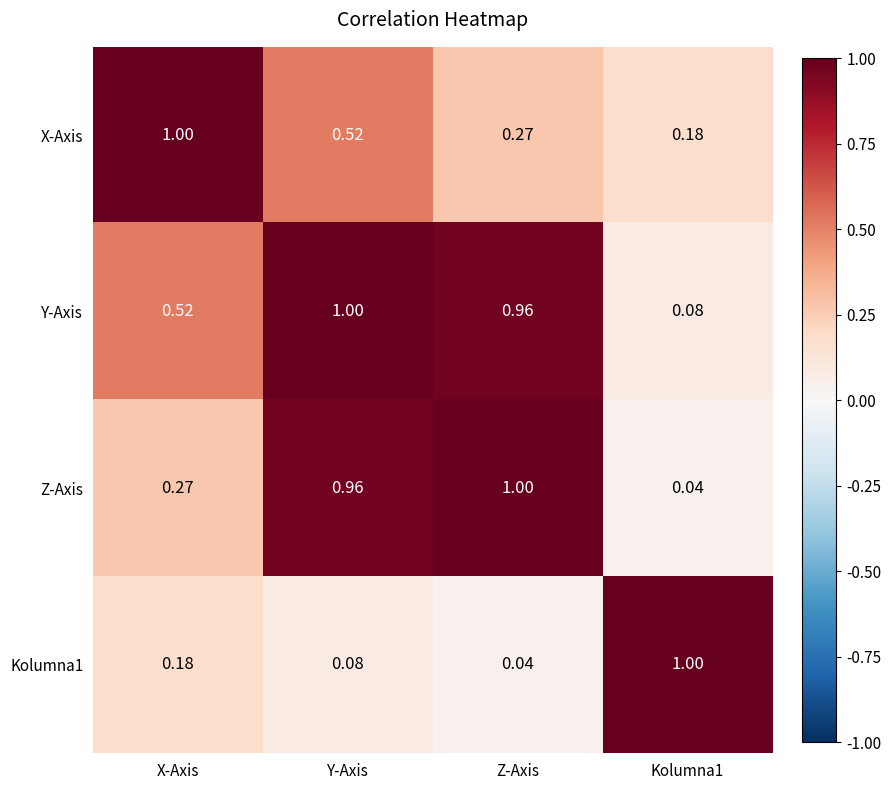

Between Y-Axis and Z-Axis, which series saw the biggest shift?

X-Axis